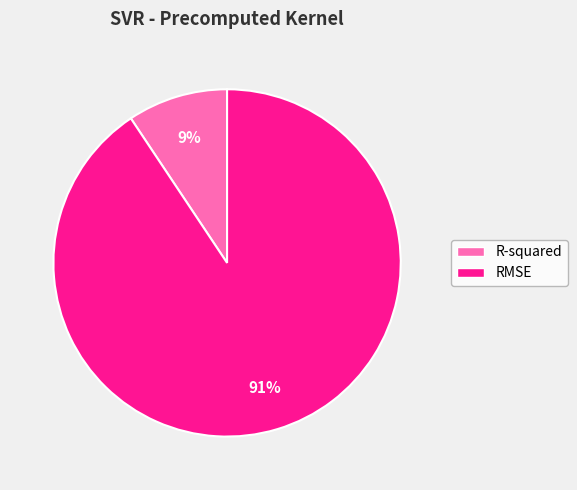

To the nearest percent, what is the average slice percentage?

50%